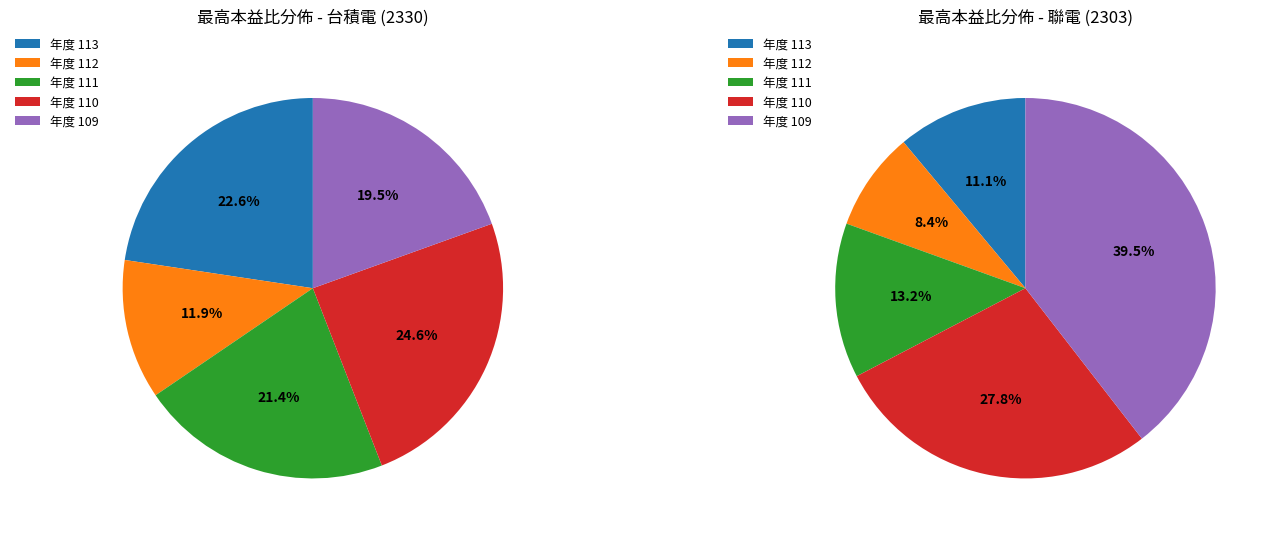

The 109 slice represents 40% of the pie. True or false?

True